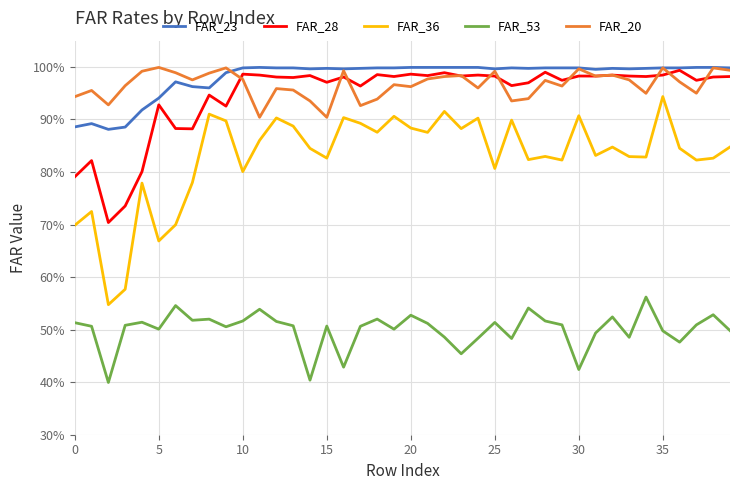

Reading left to right, extract all data points from this chart.

FAR_23: 0.9	0.9	0.9	0.9	0.9	0.9	1.0	1.0	1.0	1.0	1.0	1.0	1.0	1.0	1.0	1.0	1.0	1.0	1.0	1.0	1.0	1.0	1.0	1.0	1.0	1.0	1.0	1.0	1.0	1.0	1.0	1.0	1.0	1.0	1.0	1.0	1.0	1.0	1.0	1.0
FAR_28: 0.8	0.8	0.7	0.7	0.8	0.9	0.9	0.9	0.9	0.9	1.0	1.0	1.0	1.0	1.0	1.0	1.0	1.0	1.0	1.0	1.0	1.0	1.0	1.0	1.0	1.0	1.0	1.0	1.0	1.0	1.0	1.0	1.0	1.0	1.0	1.0	1.0	1.0	1.0	1.0
FAR_36: 0.7	0.7	0.5	0.6	0.8	0.7	0.7	0.8	0.9	0.9	0.8	0.9	0.9	0.9	0.8	0.8	0.9	0.9	0.9	0.9	0.9	0.9	0.9	0.9	0.9	0.8	0.9	0.8	0.8	0.8	0.9	0.8	0.8	0.8	0.8	0.9	0.8	0.8	0.8	0.8
FAR_53: 0.5	0.5	0.4	0.5	0.5	0.5	0.5	0.5	0.5	0.5	0.5	0.5	0.5	0.5	0.4	0.5	0.4	0.5	0.5	0.5	0.5	0.5	0.5	0.5	0.5	0.5	0.5	0.5	0.5	0.5	0.4	0.5	0.5	0.5	0.6	0.5	0.5	0.5	0.5	0.5
FAR_20: 0.9	1.0	0.9	1.0	1.0	1.0	1.0	1.0	1.0	1.0	1.0	0.9	1.0	1.0	0.9	0.9	1.0	0.9	0.9	1.0	1.0	1.0	1.0	1.0	1.0	1.0	0.9	0.9	1.0	1.0	1.0	1.0	1.0	1.0	0.9	1.0	1.0	0.9	1.0	1.0